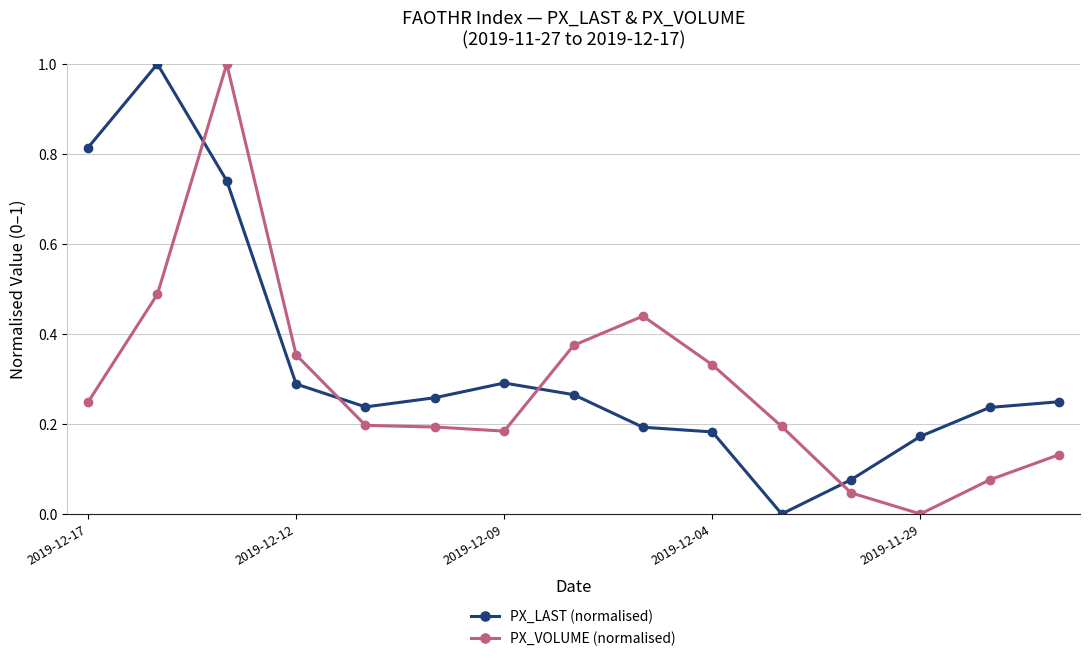

How many lines are shown in the chart?

2